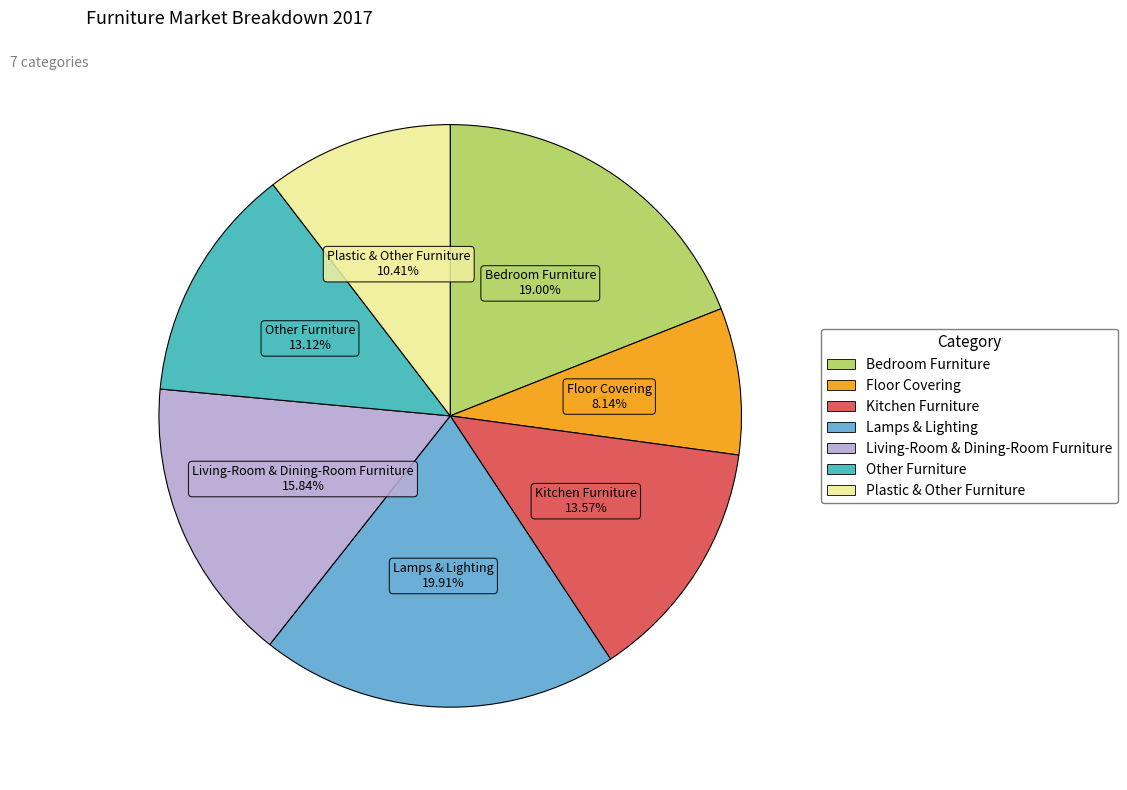

Is it true that Other Furniture is 13% of the pie?

True